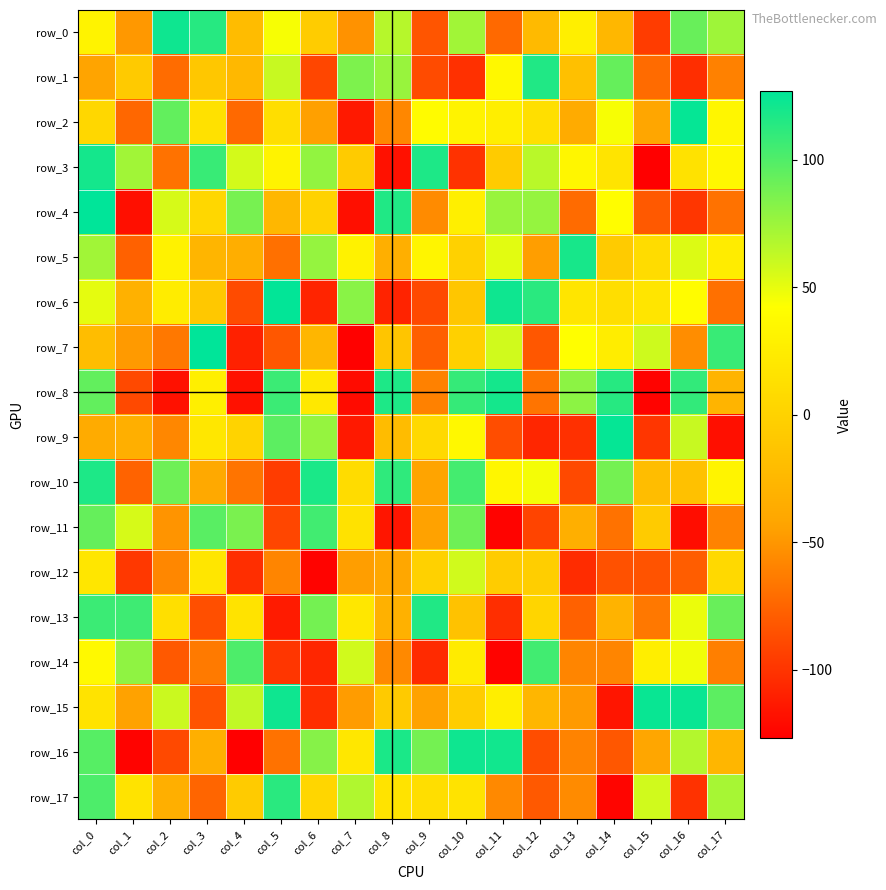

What is the total value across all series at col_11?

92